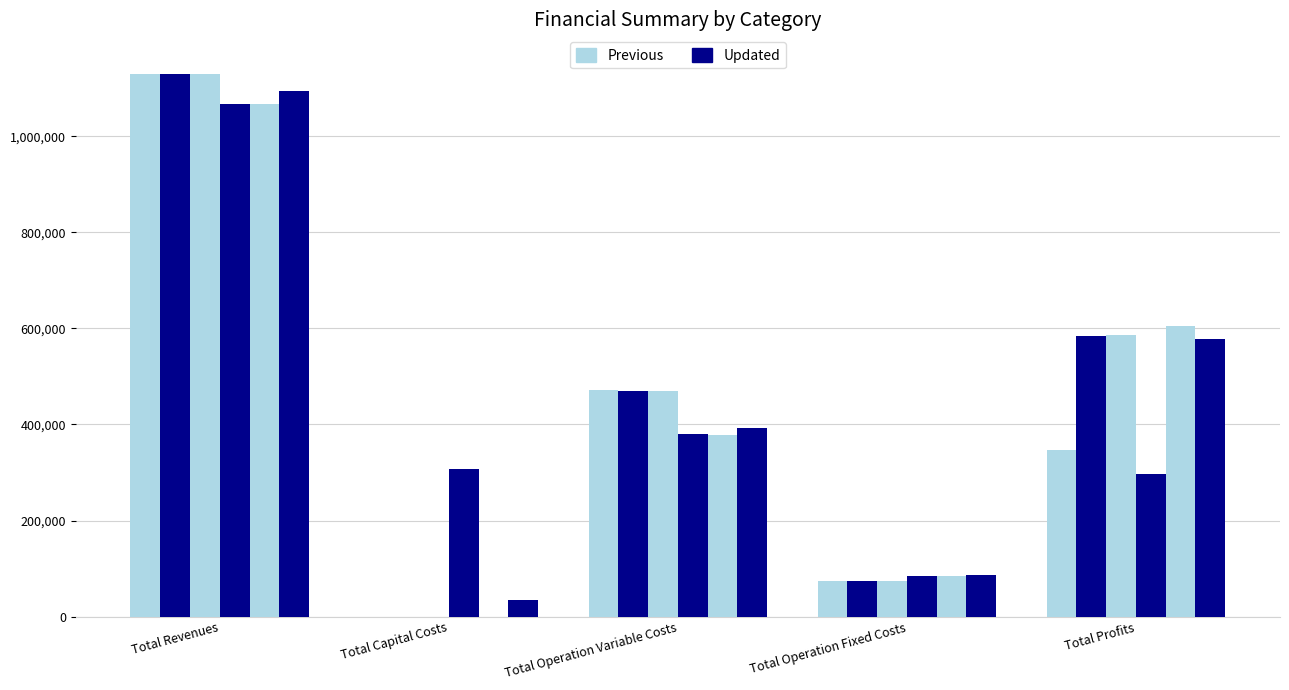

Count the number of categories in the chart.

5